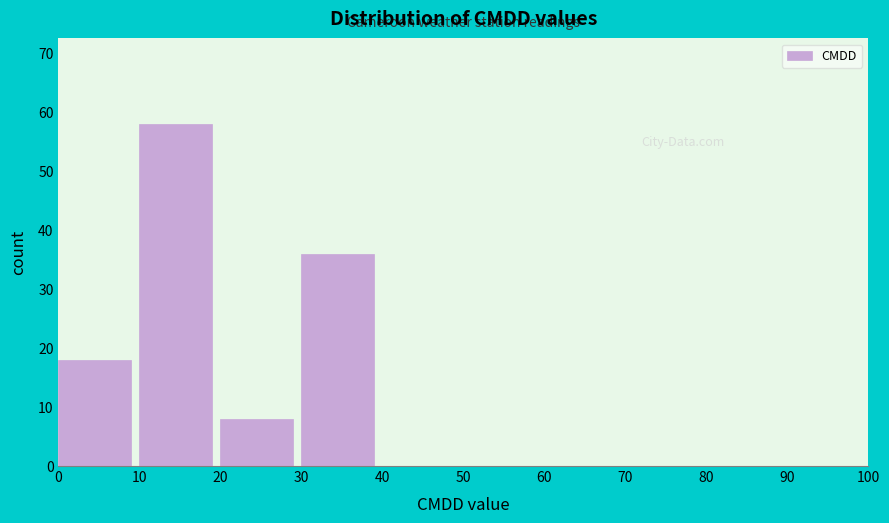

Reading left to right, list every bar in this chart as the range it spans on the x-axis followed by its height. The values are not printed on the chart, so give them approximately, as read against the axis.

0 to 10: 18
10 to 20: 58
20 to 30: 8
30 to 40: 36
40 to 50: 0
50 to 60: 0
60 to 70: 0
70 to 80: 0
80 to 90: 0
90 to 100: 0